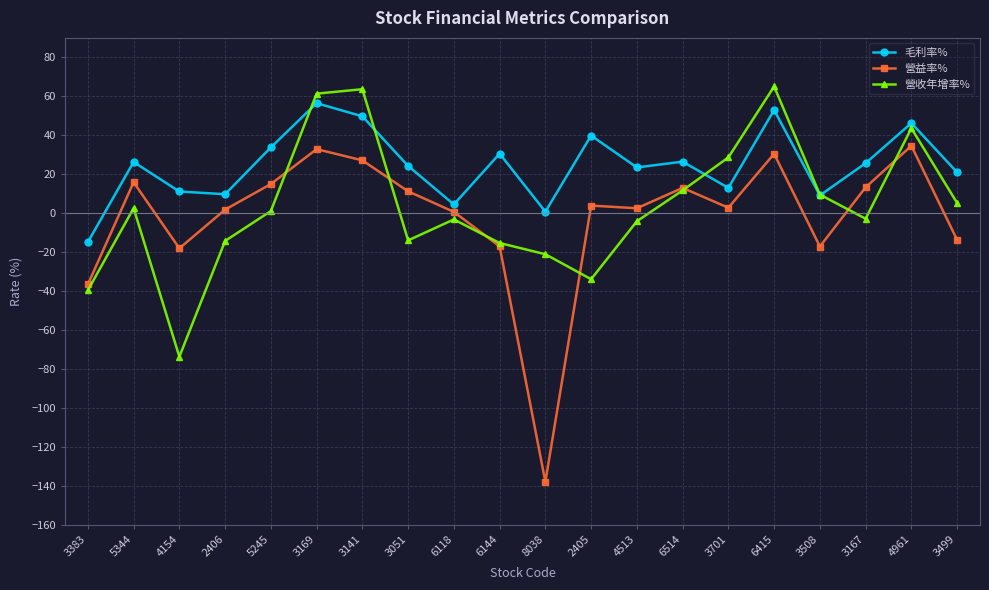

Count the number of data series in this chart.

3